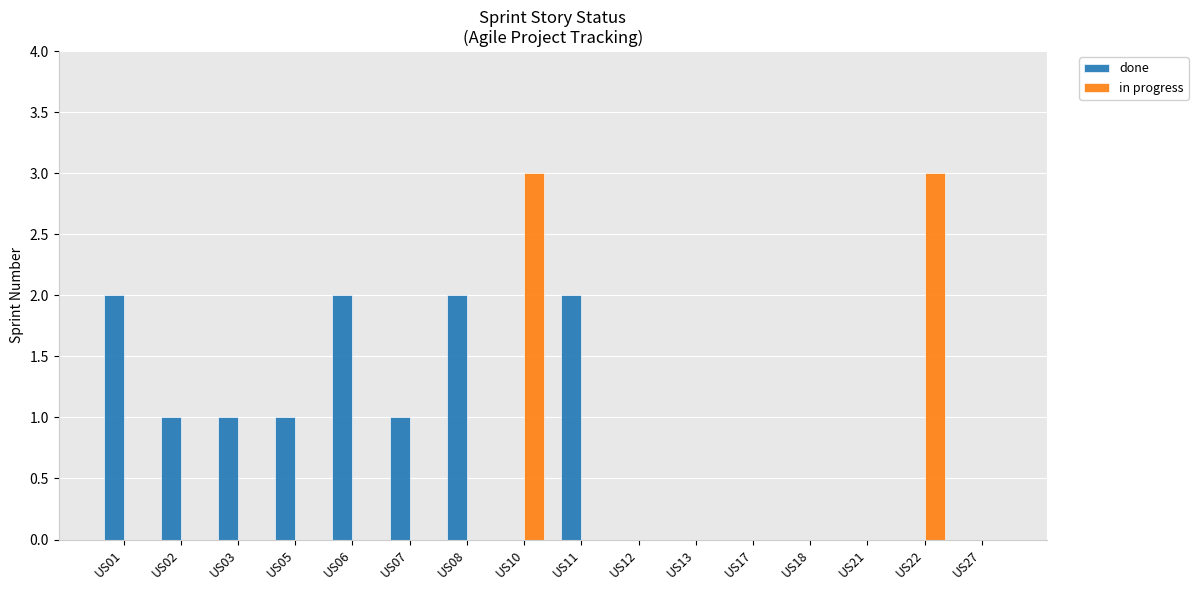

Reading left to right, what are all the values shown in this chart?

done: 2	1	1	1	2	1	2	0	2	0	0	0	0	0	0	0
in progress: 0	0	0	0	0	0	0	3	0	0	0	0	0	0	3	0